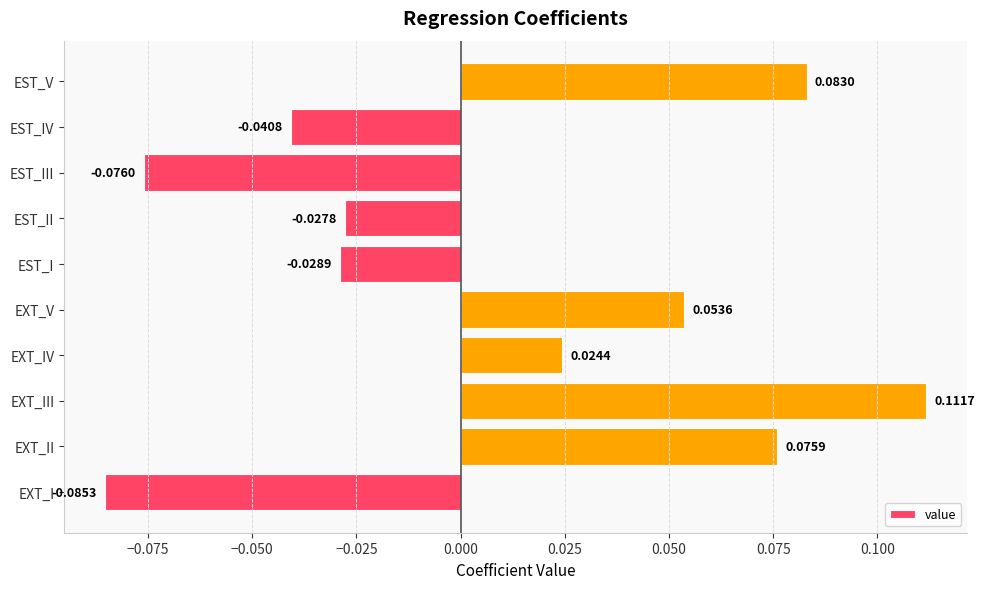

Which label corresponds to the largest value in the chart?

EXT_III